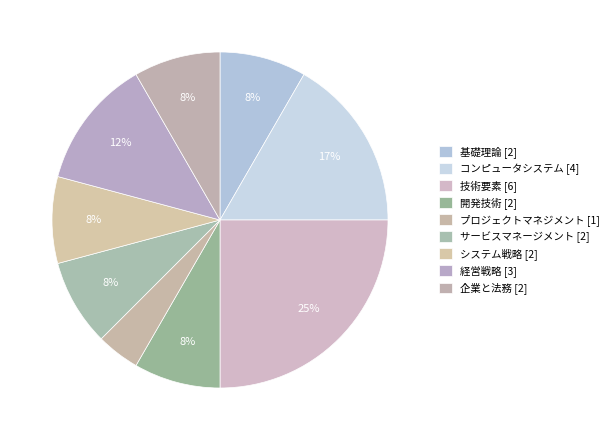

Which category has the smallest portion of the pie?

プロジェクトマネジメント